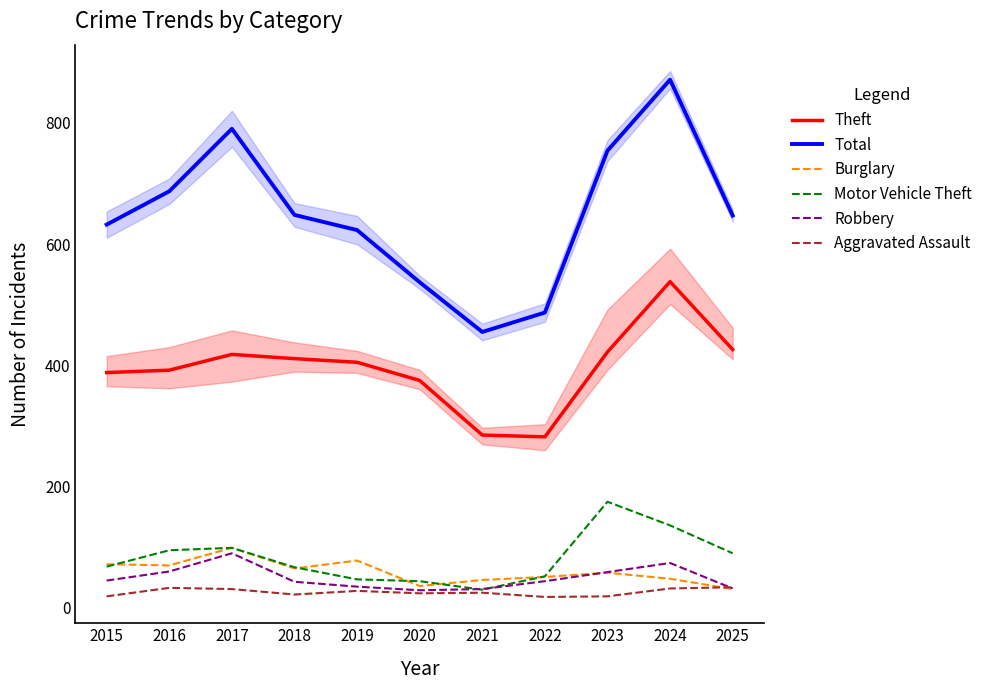

At how many categories does at least one series exceed 205?

11